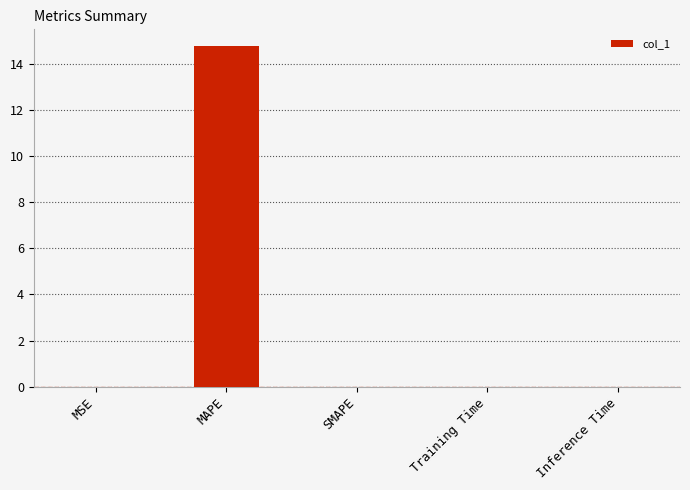

Is it true that the value at MSE is 0.0?

True